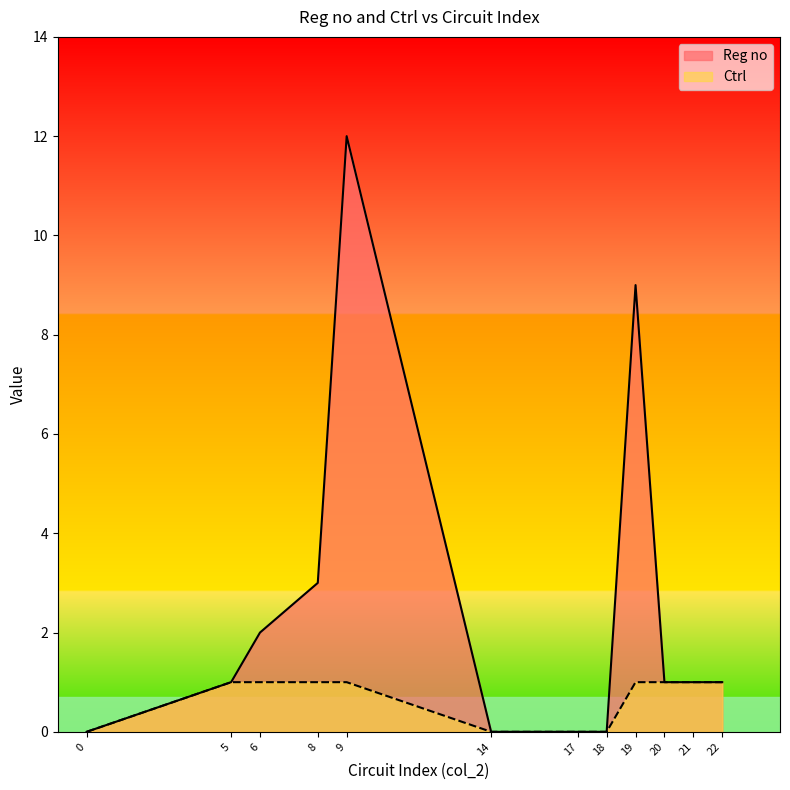

True or false: Ctrl has more than 0 points higher than both neighbors.

False